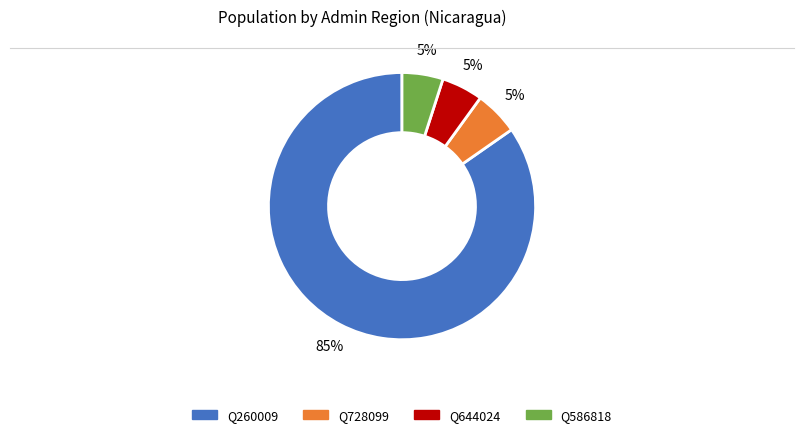

How many slices are in this pie chart?

4